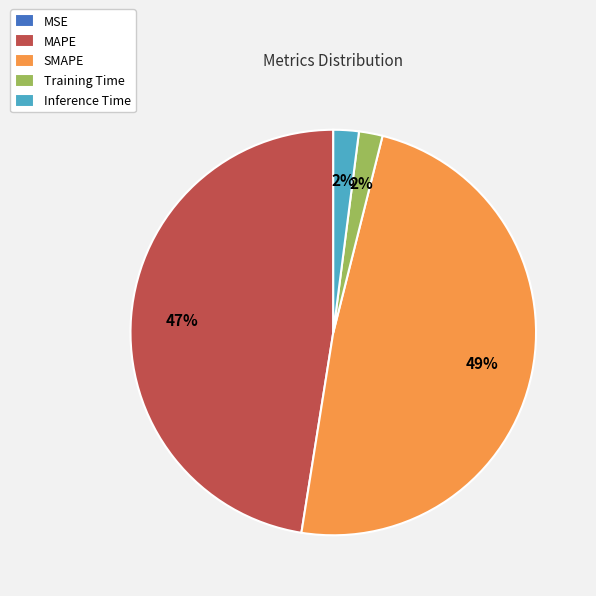

Which has a higher value, MAPE or Training Time?

MAPE